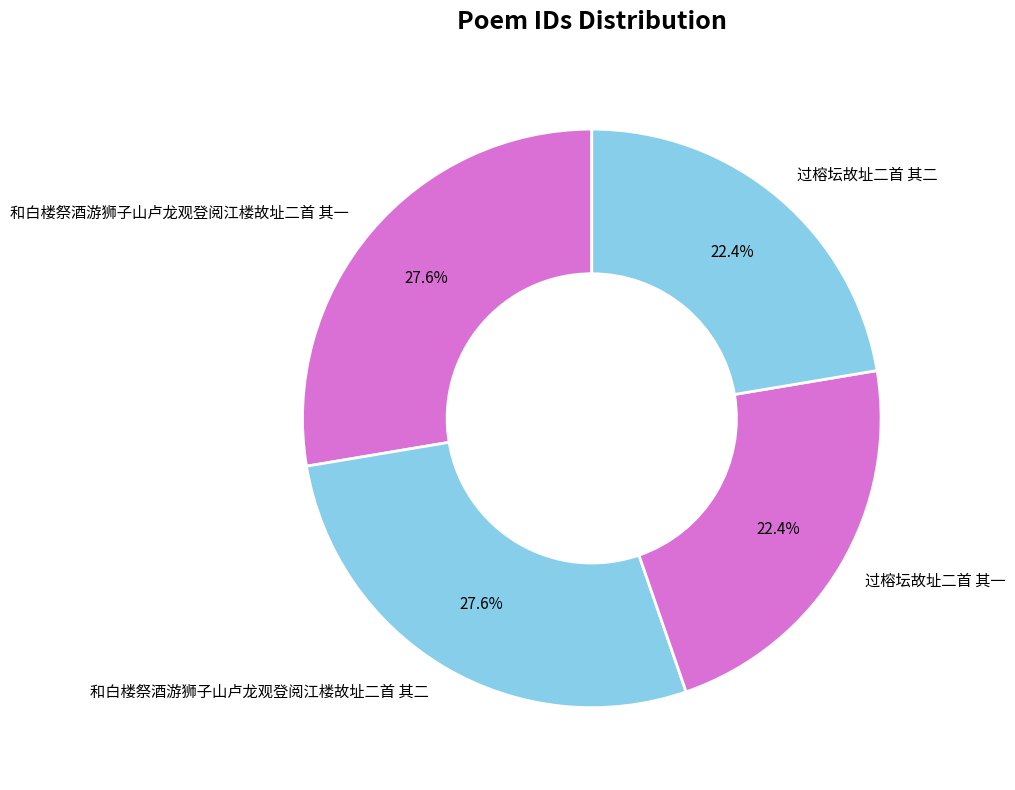

Which has a higher value, 和白楼祭酒游狮子山卢龙观登阅江楼故址二首 其二 or 过榕坛故址二首 其二?

和白楼祭酒游狮子山卢龙观登阅江楼故址二首 其二